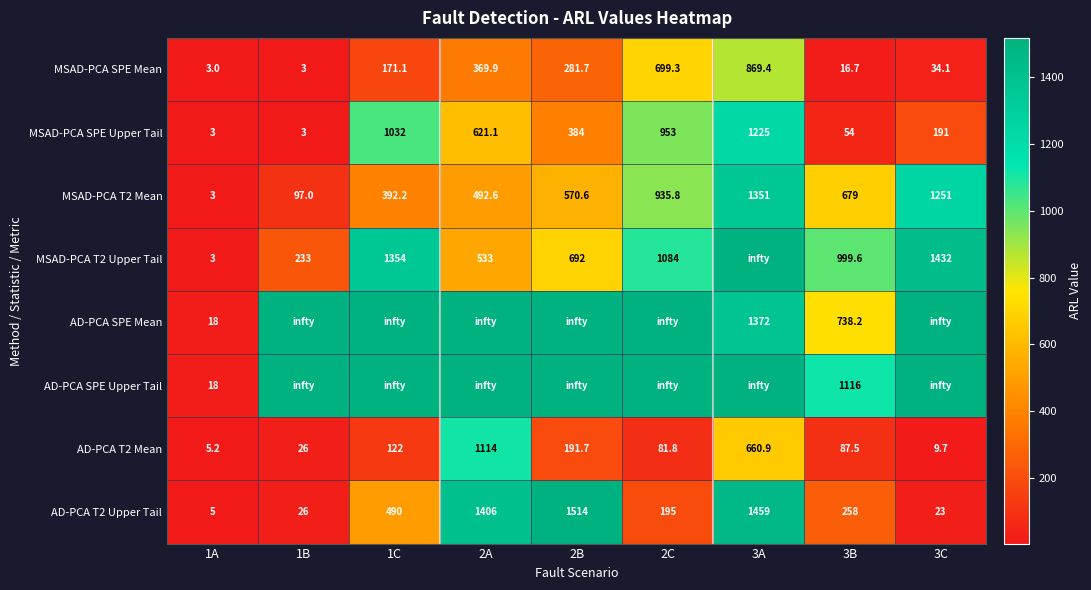

How many data points in MSAD-PCA T2 Mean are above 570?

5